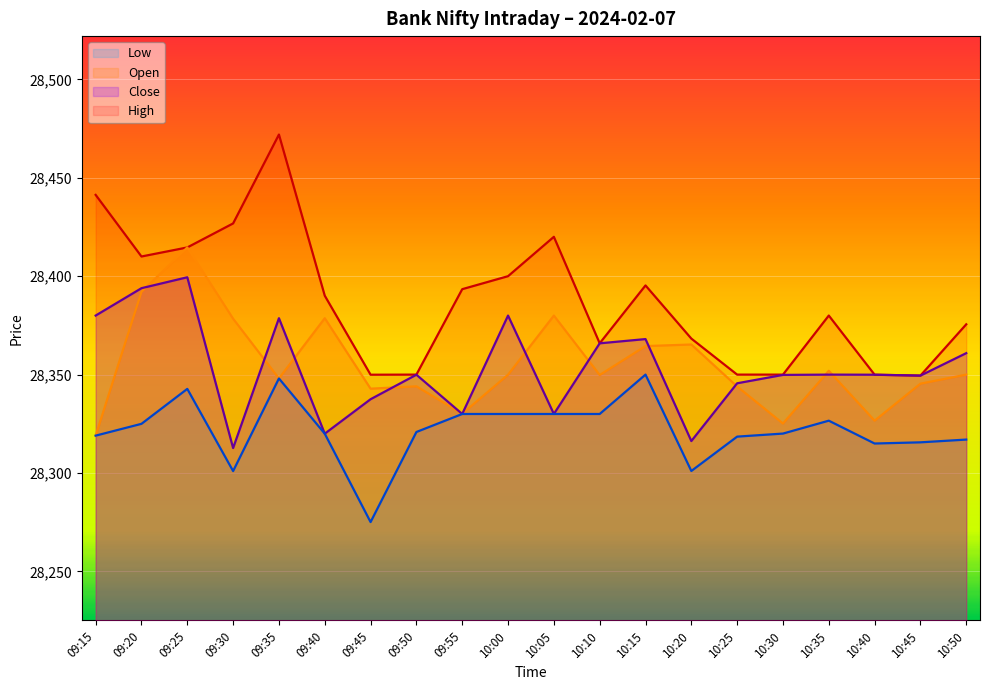

What is the label of the 3rd point from the right?

10:40